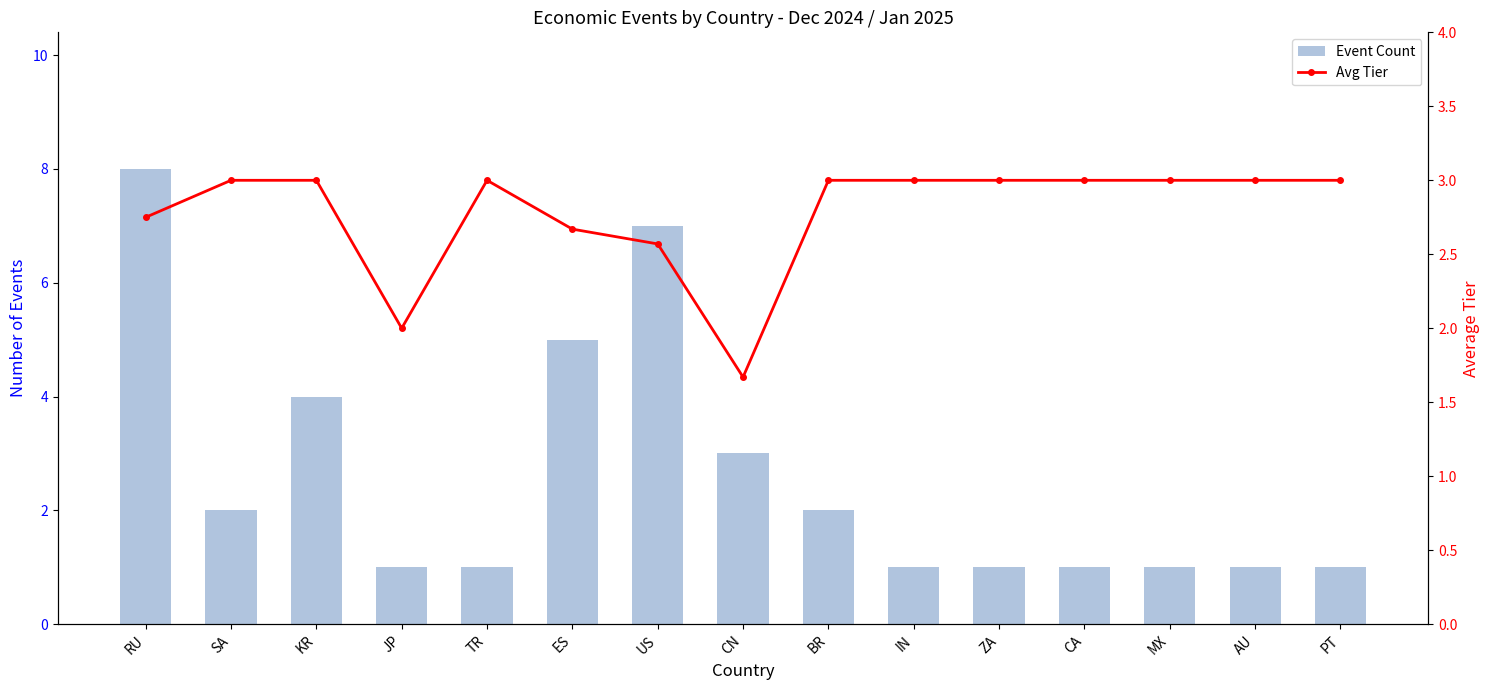

Between TR and ZA, which series saw the biggest shift?

Event Count